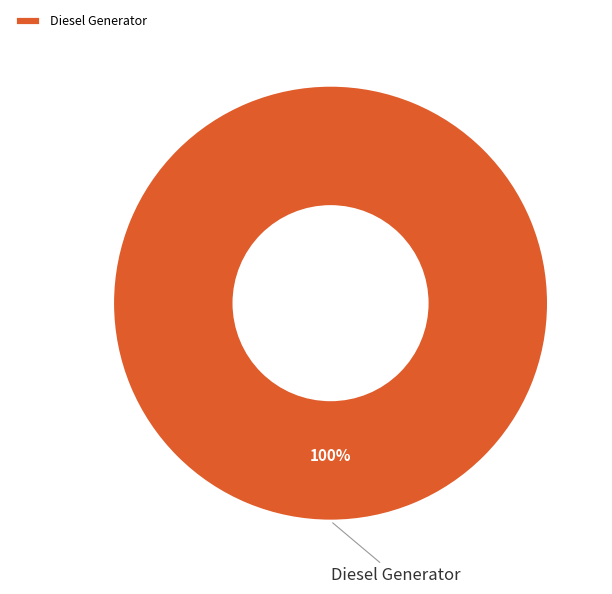

Is there any slice that represents more than half of the pie?

Yes